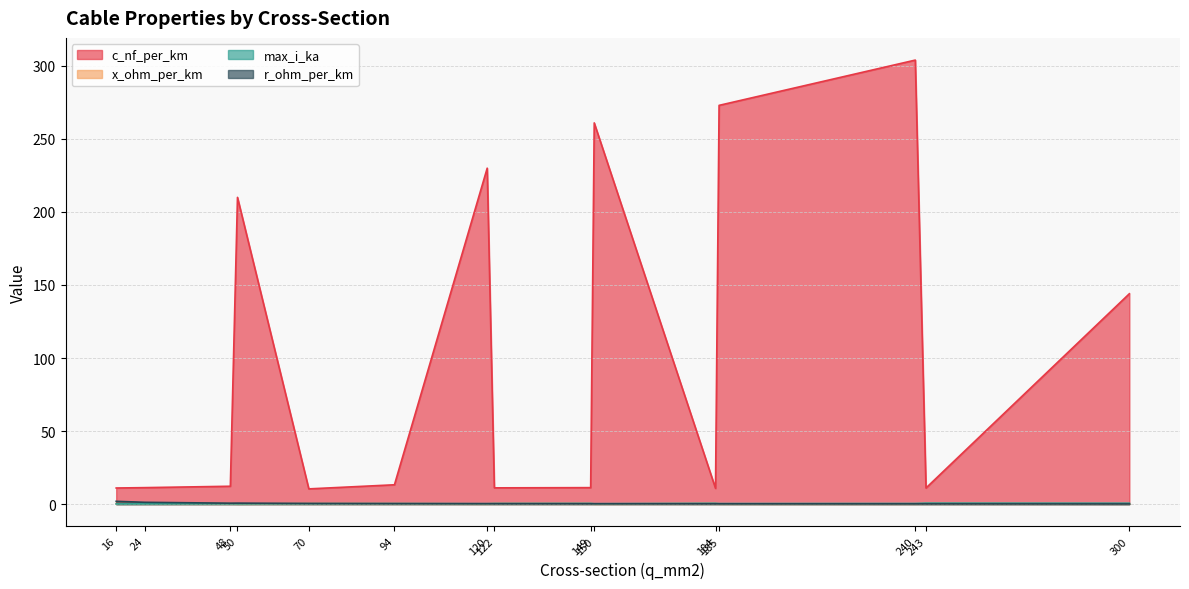

What value does the x_ohm_per_km series have at 184?

0.3